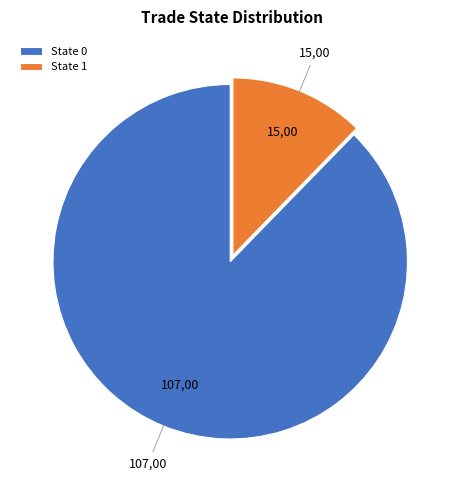

Rank the categories by value from lowest to highest.

State 1, State 0